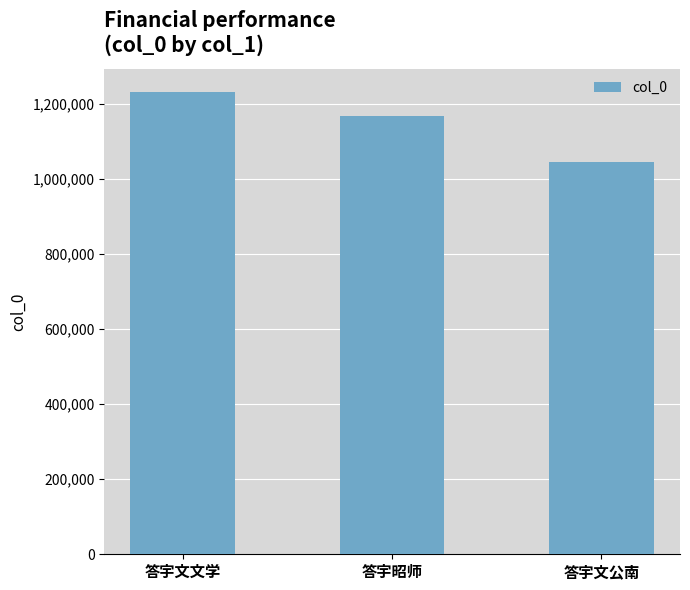

Count the number of data series in this chart.

1